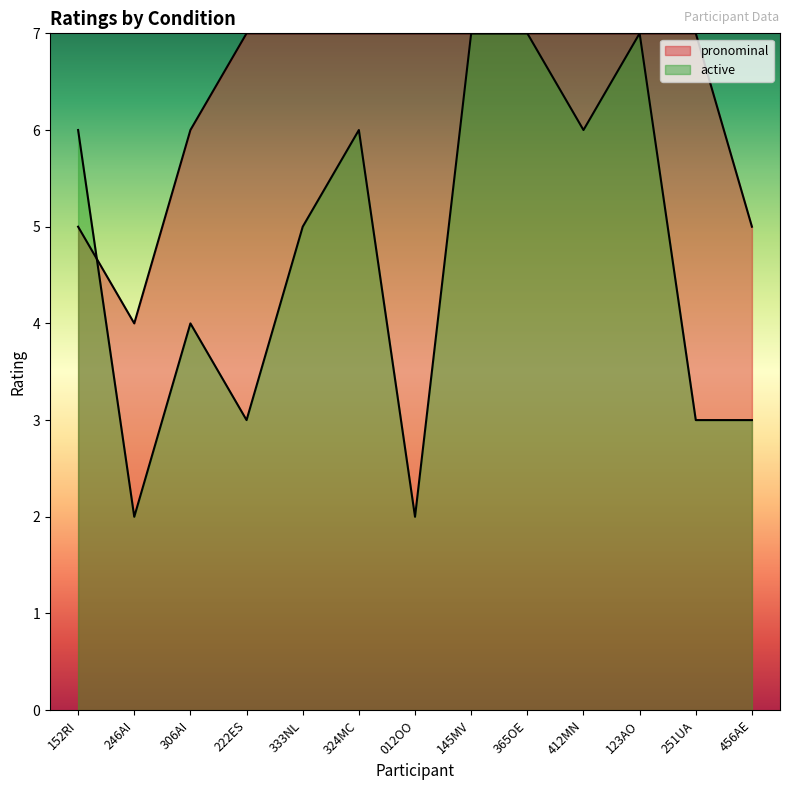

Which series has the largest range (max minus min)?

active